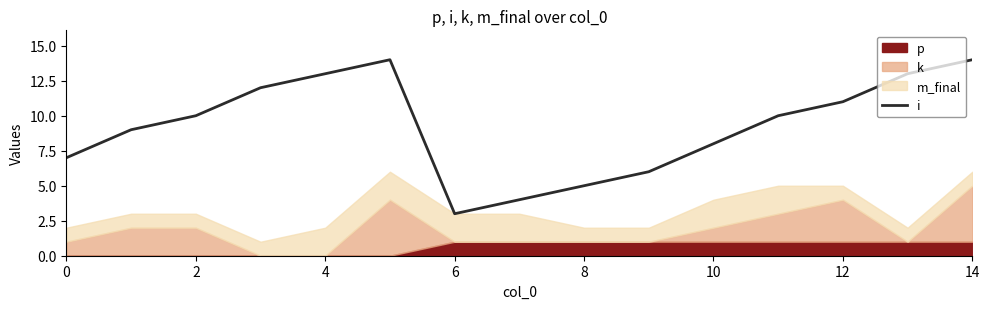

How many lines are shown in the chart?

1